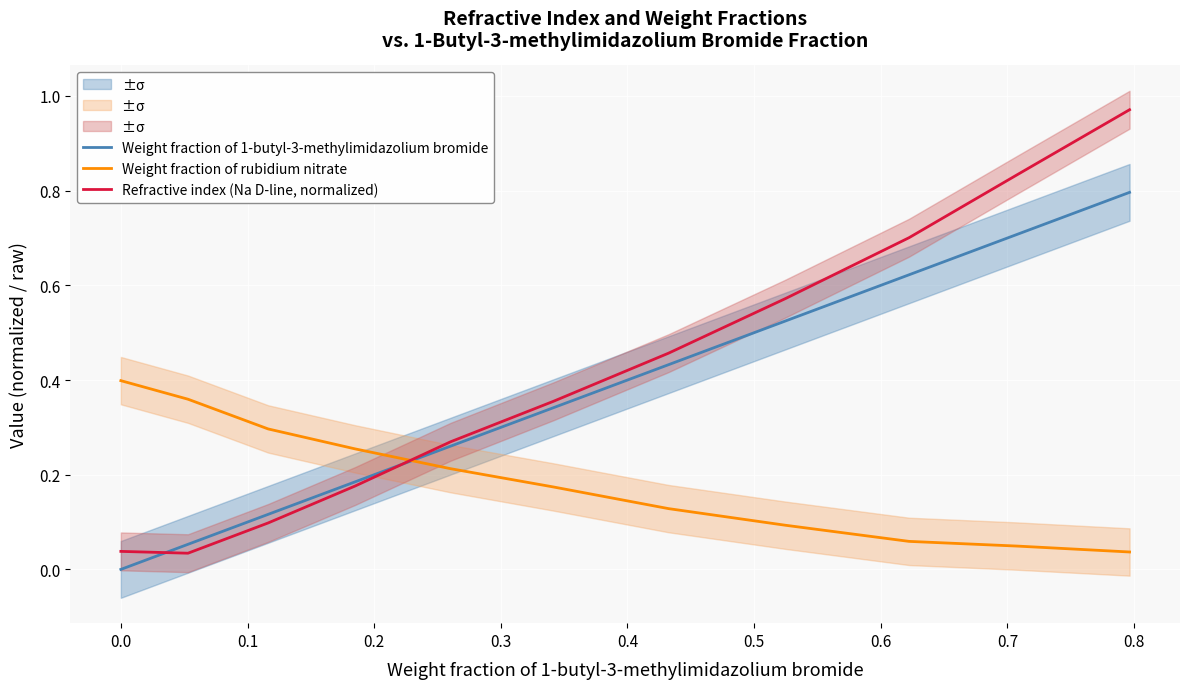

How many times do Refractive index (Na D-line, normalized) and Weight fraction of rubidium nitrate cross each other?

1